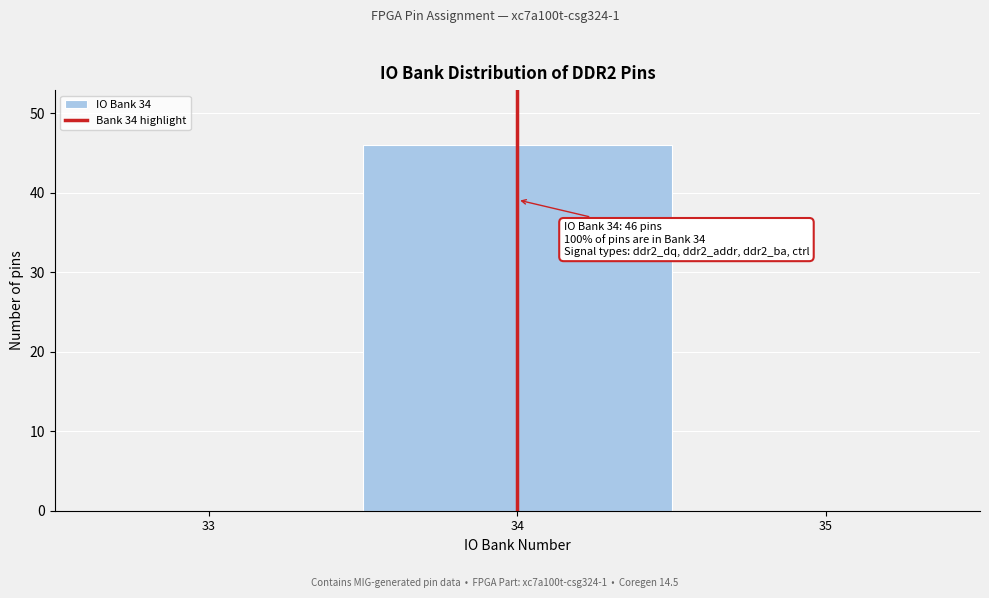

Over which range of the x-axis is the bar tallest?

33.5 to 34.5